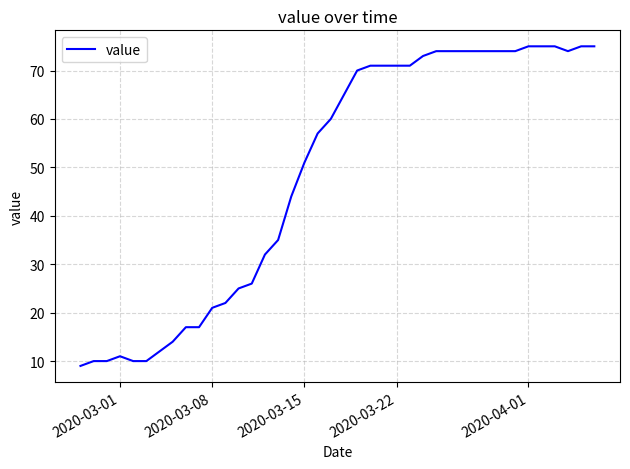

What is the smallest value displayed?

9